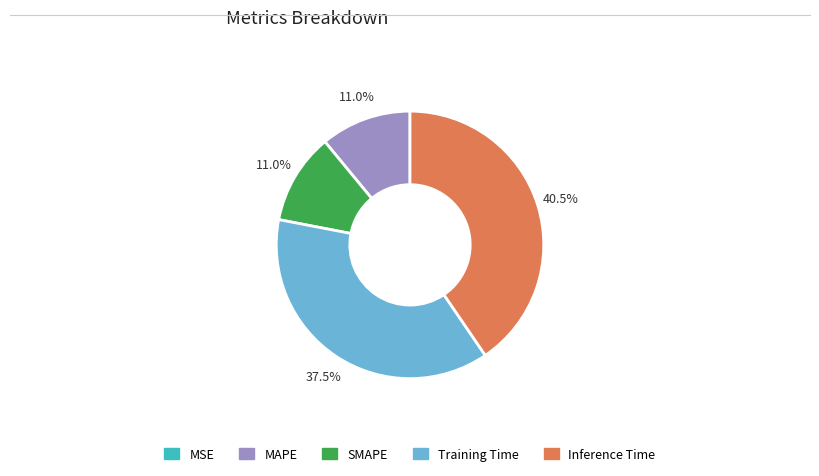

Is it true that Training Time is 52% of the pie?

False